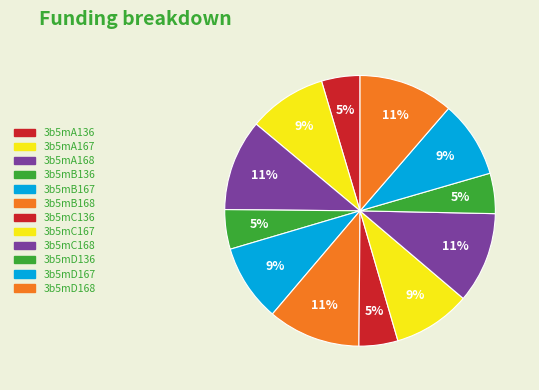

Does 3b5mB168 account for over 50% of the chart?

No